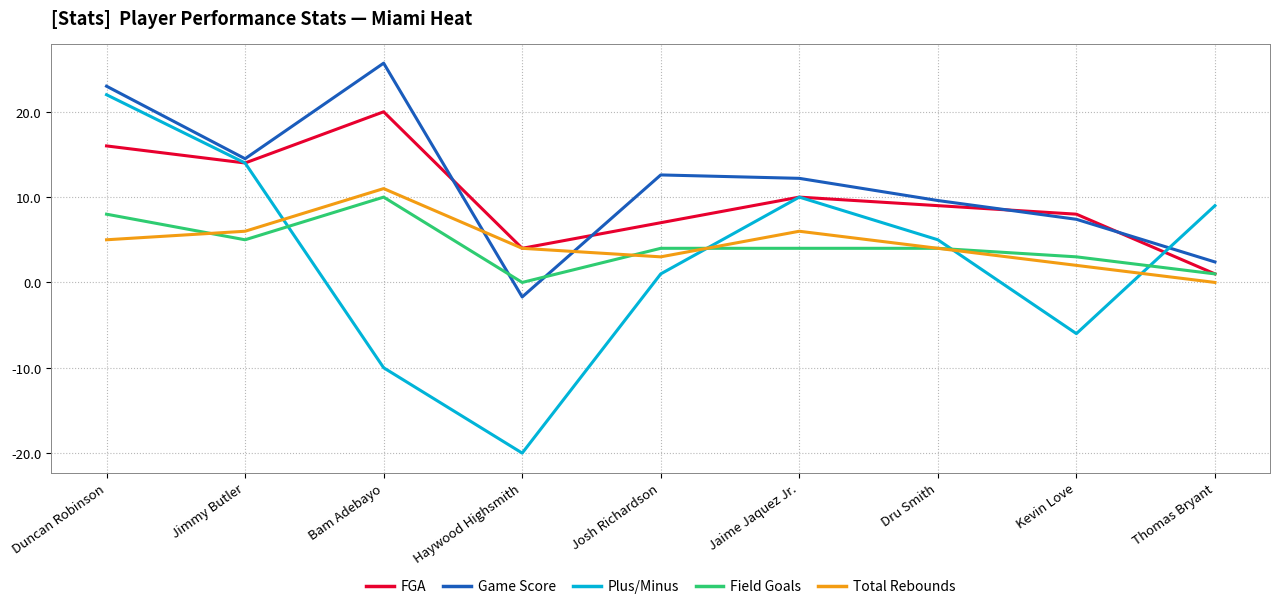

What is the spread (max minus min) of values at Dru Smith?

5.6